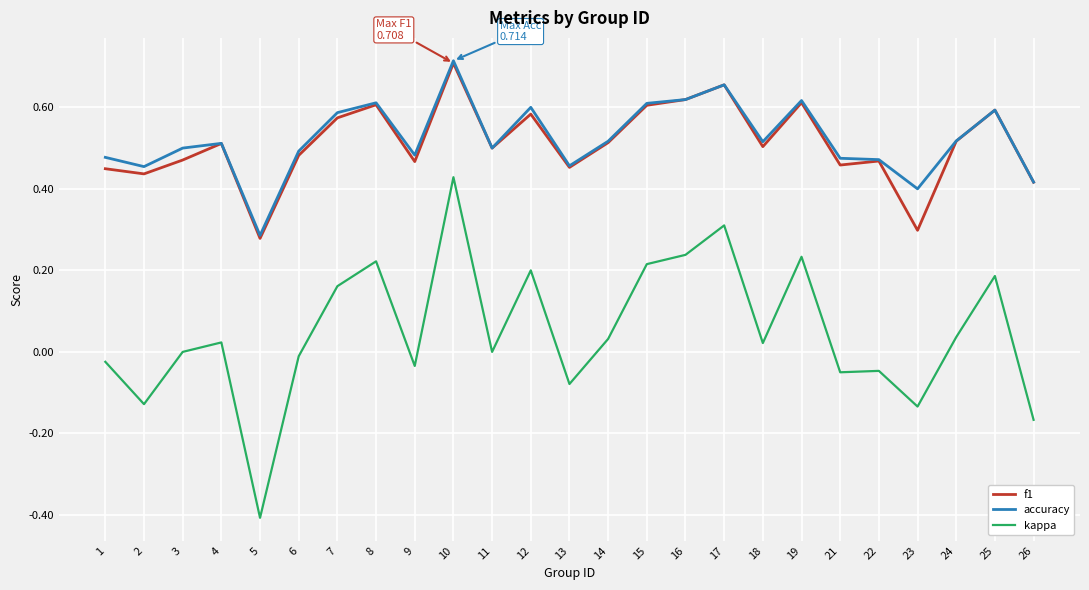

Is the value of accuracy at 2 greater than the value of f1 at 18?

No